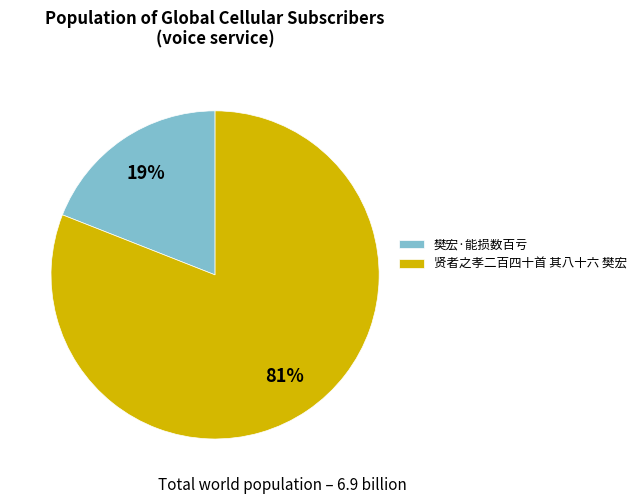

Does any single category account for the majority?

Yes